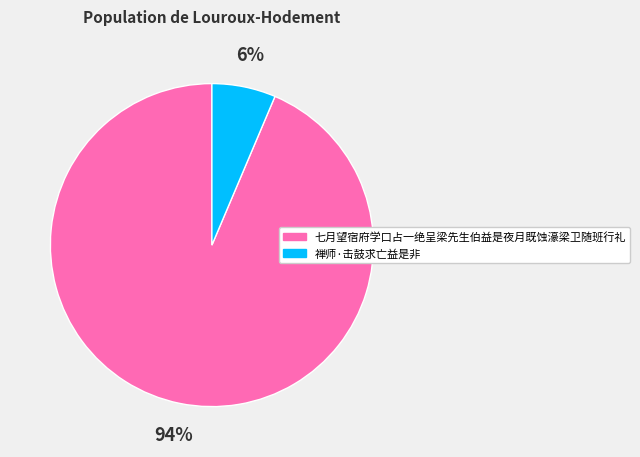

Is the sum of 七月望宿府学口占一绝呈梁先生伯益是夜月既蚀濠梁卫随班行礼 and 禅师·击鼓求亡益是非 greater than half?

Yes